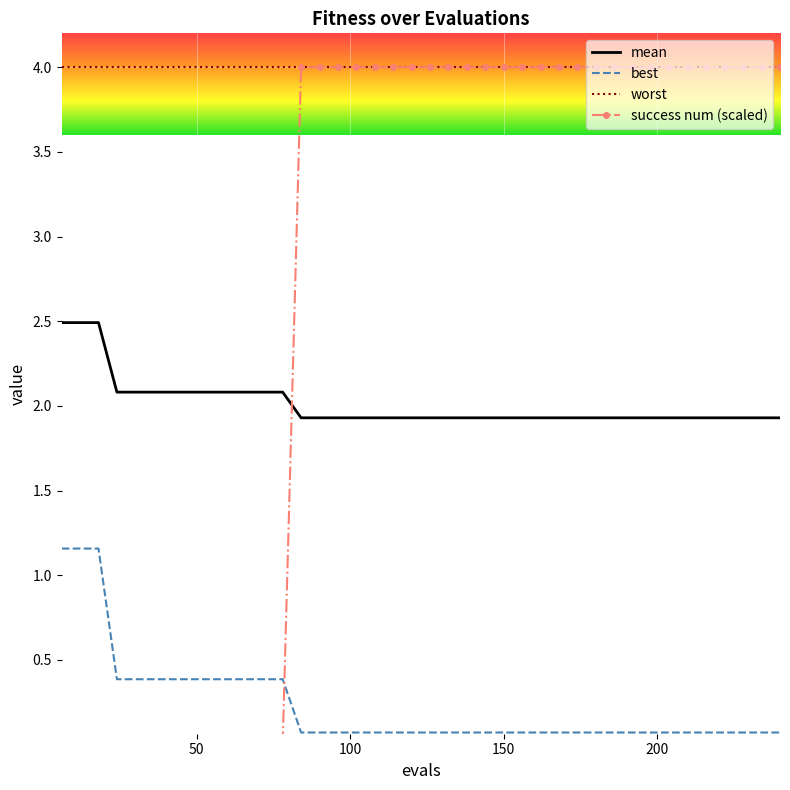

What is the highest value of the worst series?

4.0